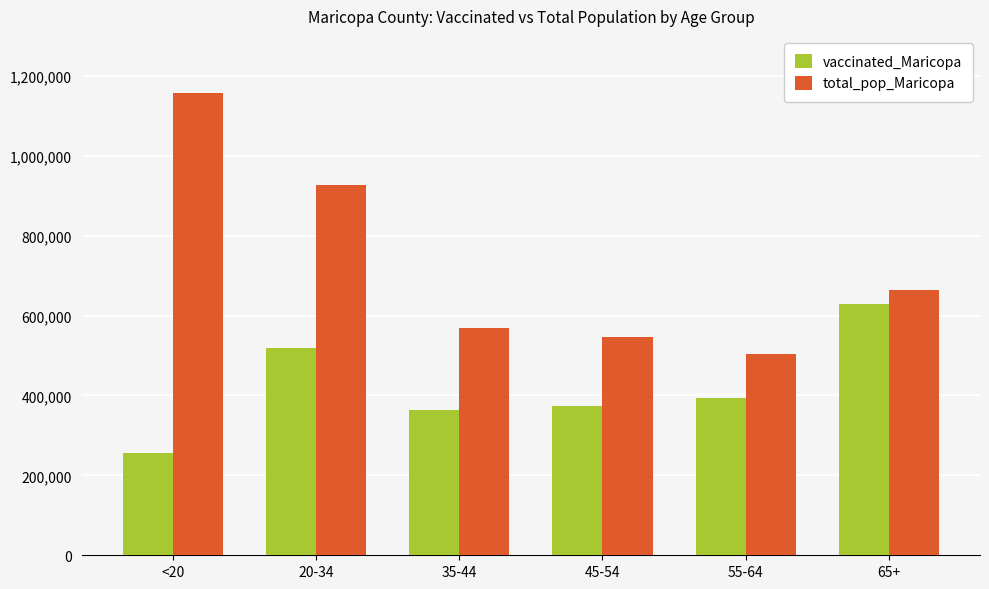

Is the value of vaccinated_Maricopa at 20-34 greater than the value of total_pop_Maricopa at 55-64?

Yes